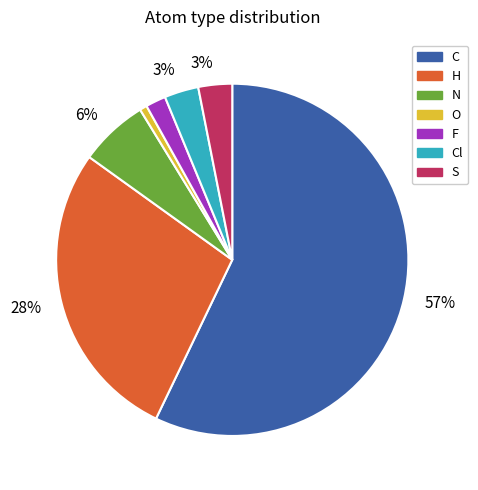

To the nearest percent, what percentage of the pie is C?

57%